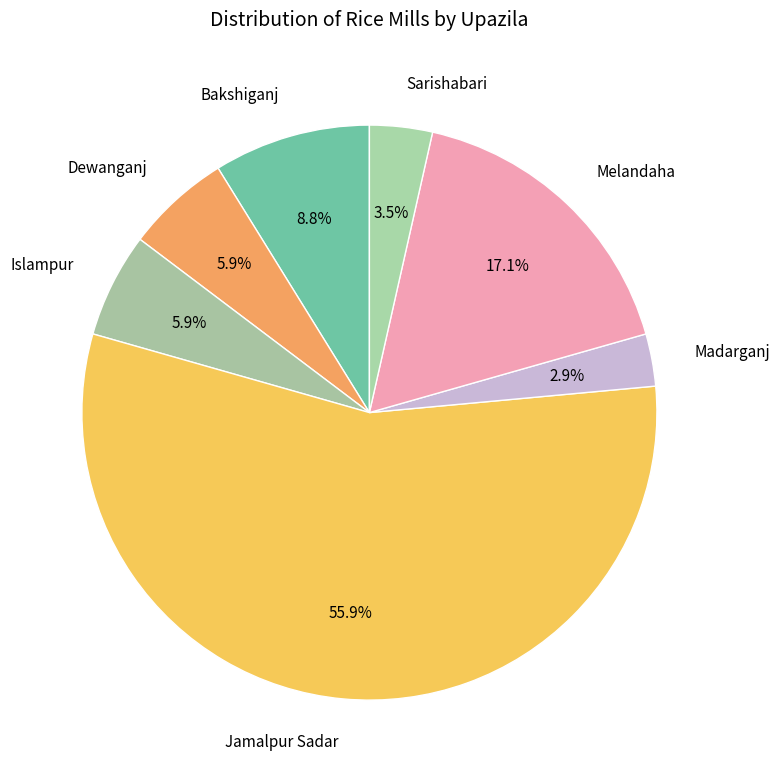

True or false: Jamalpur Sadar accounts for 56% of the total.

True